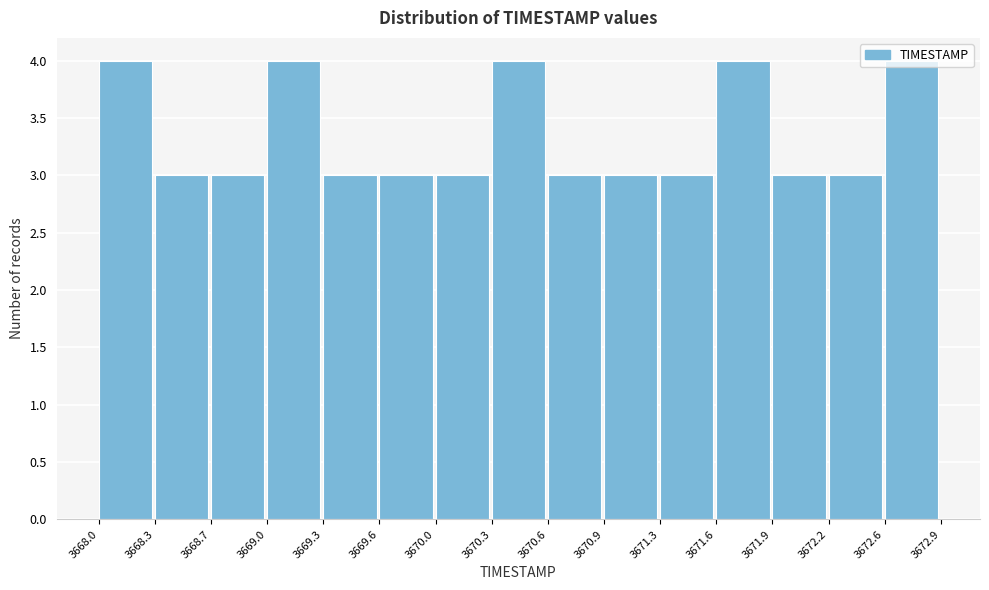

Reading left to right, transcribe this chart: for each bar, give the range it covers on the x-axis and its height. The values are not printed on the chart, so give them approximately, as read against the axis.

3668.0 to 3668.3: 4
3668.3 to 3668.7: 3
3668.7 to 3669.0: 3
3669.0 to 3669.3: 4
3669.3 to 3669.6: 3
3669.6 to 3670.0: 3
3670.0 to 3670.3: 3
3670.3 to 3670.6: 4
3670.6 to 3670.9: 3
3670.9 to 3671.3: 3
3671.3 to 3671.6: 3
3671.6 to 3671.9: 4
3671.9 to 3672.2: 3
3672.2 to 3672.6: 3
3672.6 to 3672.9: 4